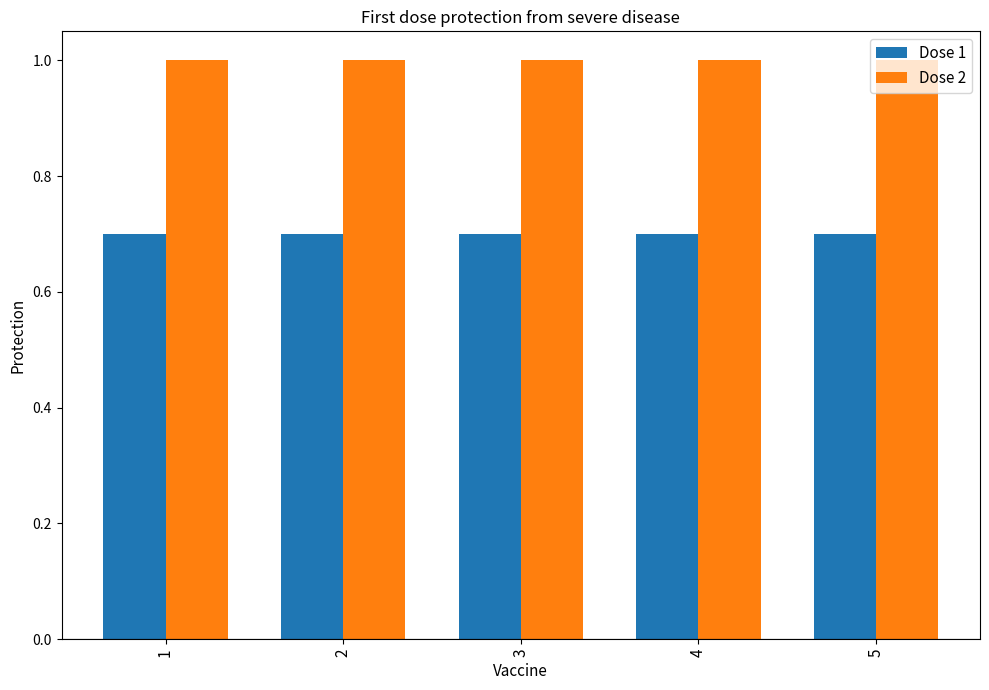

Are the bars grouped side by side (vs. stacked)?

Yes